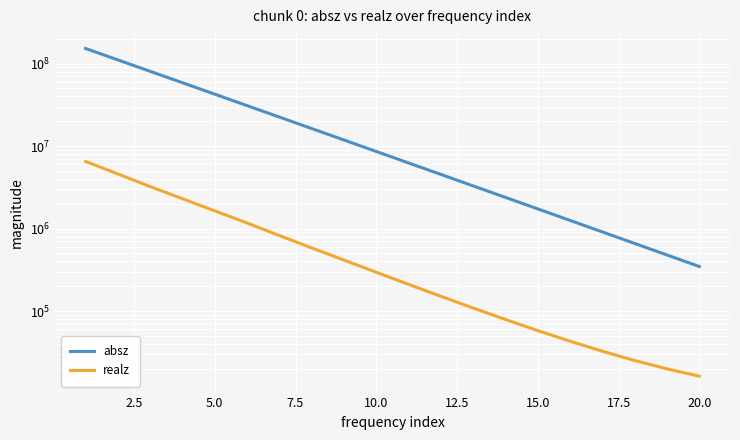

The value of absz at 20.0 is 7579297.7. True or false?

False